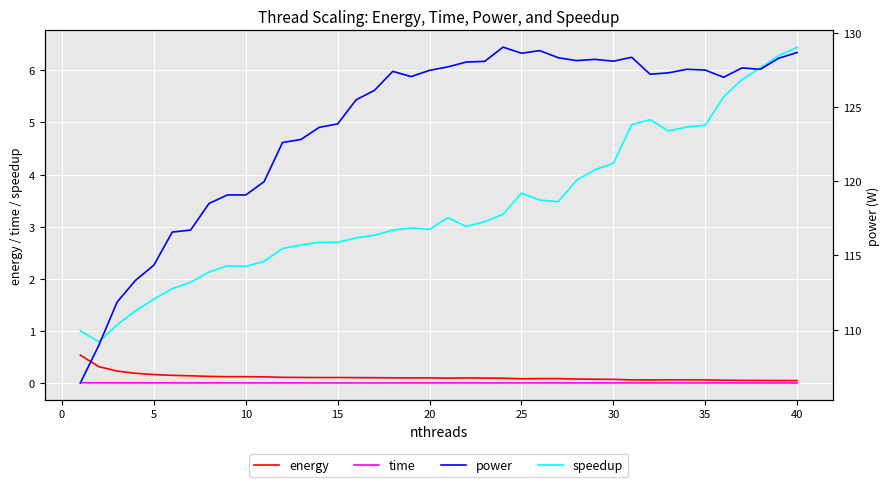

Does the chart display data point markers on the line(s)?

No